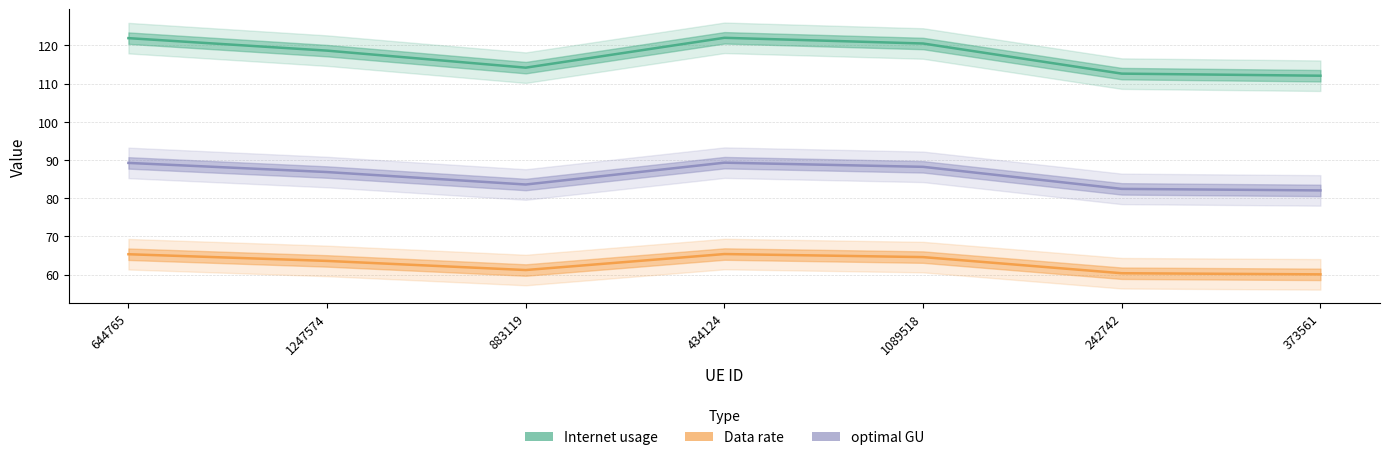

How many categories are shown in the chart?

7